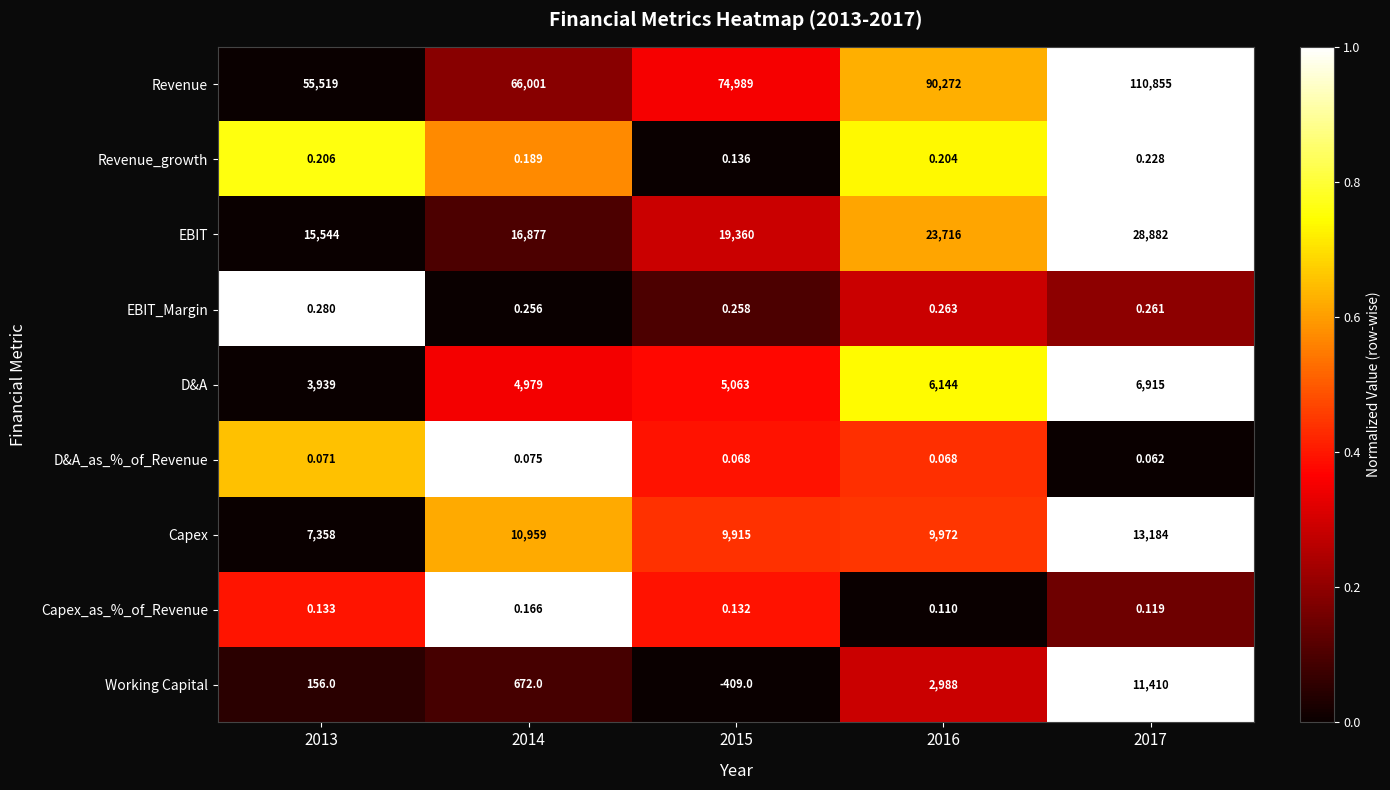

How many values in Working Capital are below zero?

1